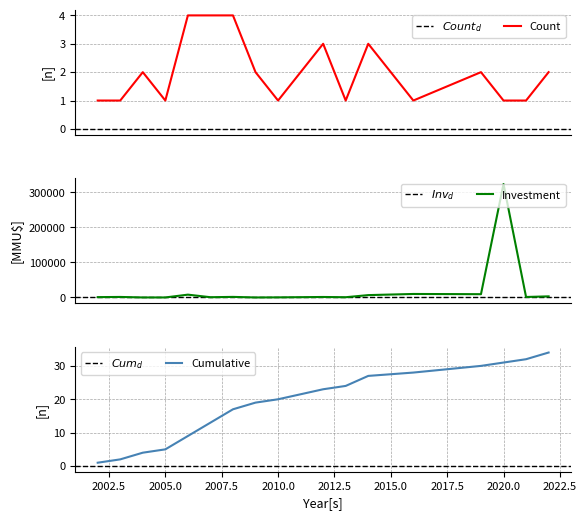

How many values in the Investment series exceed 1412?

8